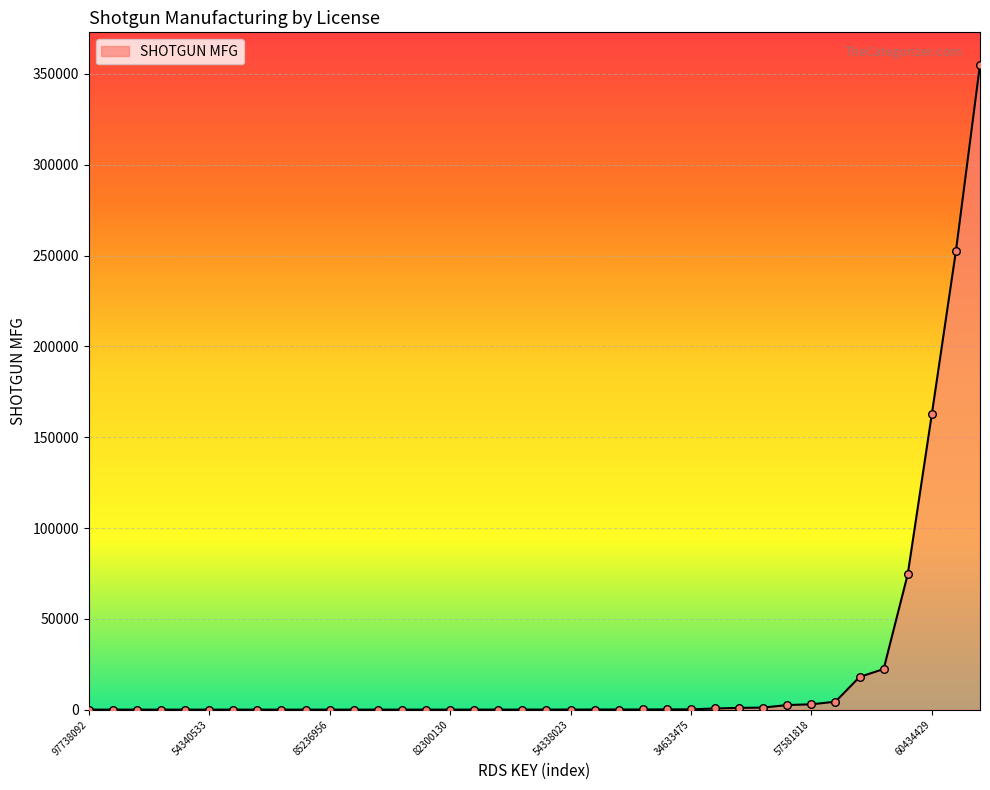

What is the greatest value displayed?

355178